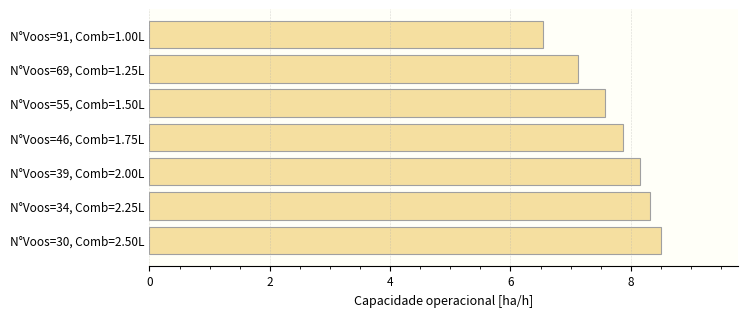

What position from the bottom is N°Voos=91, Comb=1.00L?

7